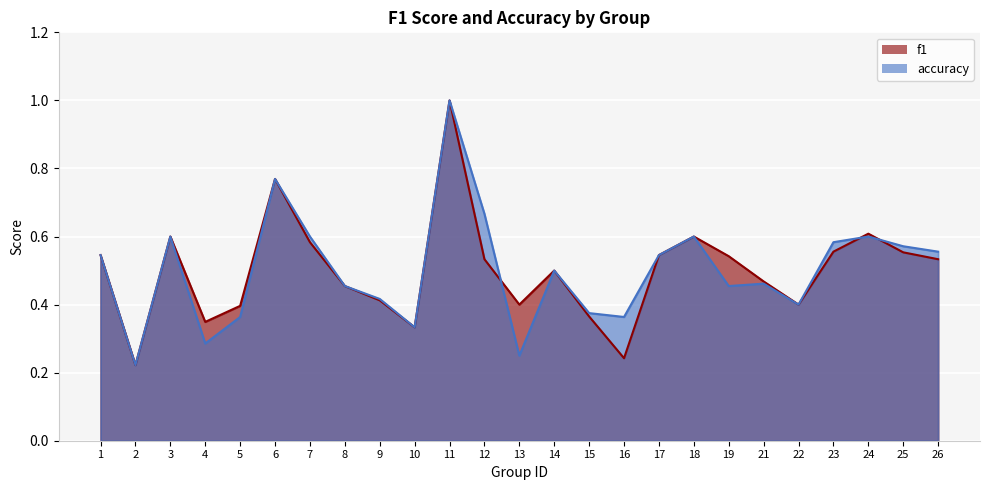

Reading left to right, what are all the values shown in this chart?

f1: 0.5	0.2	0.6	0.3	0.4	0.8	0.6	0.5	0.4	0.3	1.0	0.5	0.4	0.5	0.4	0.2	0.5	0.6	0.5	0.5	0.4	0.6	0.6	0.6	0.5
accuracy: 0.5	0.2	0.6	0.3	0.4	0.8	0.6	0.5	0.4	0.3	1.0	0.7	0.2	0.5	0.4	0.4	0.5	0.6	0.5	0.5	0.4	0.6	0.6	0.6	0.6